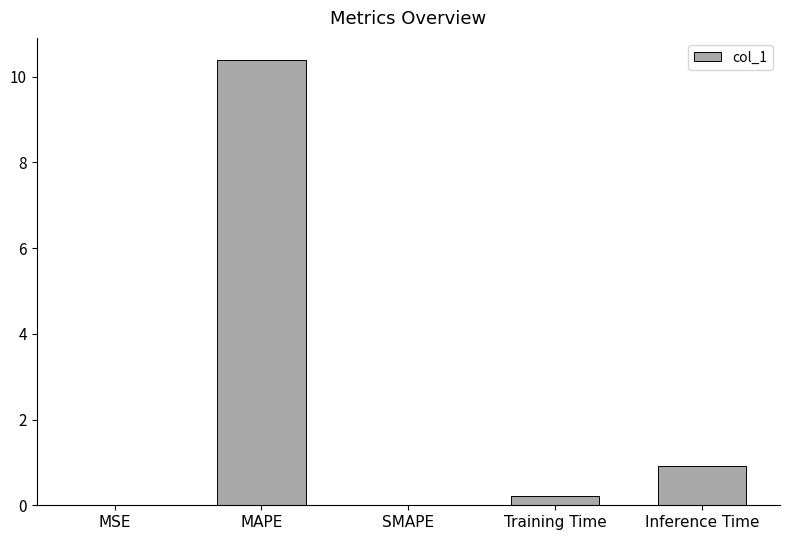

Are the bars horizontal?

No